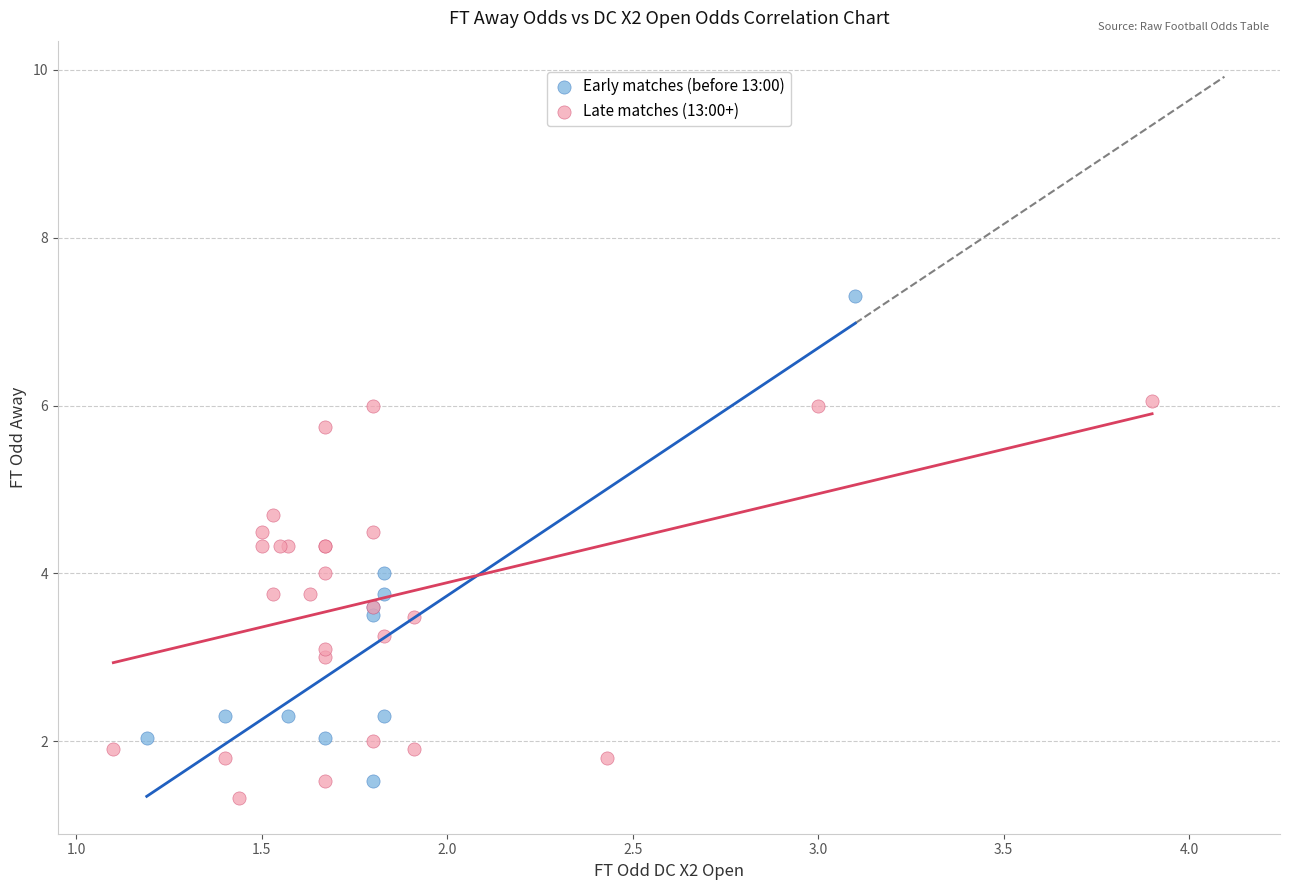

Which series has the largest Y range (max minus min)?

Early matches (before 13:00)